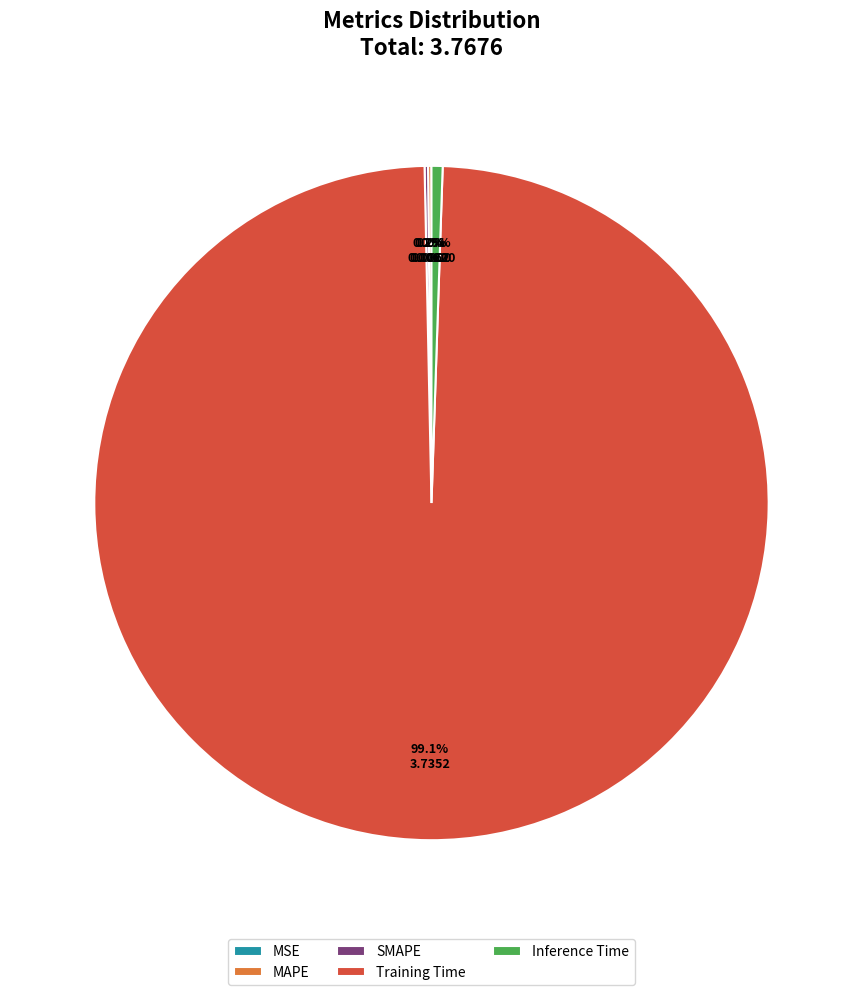

Is the sum of Inference Time and Training Time greater than half?

Yes